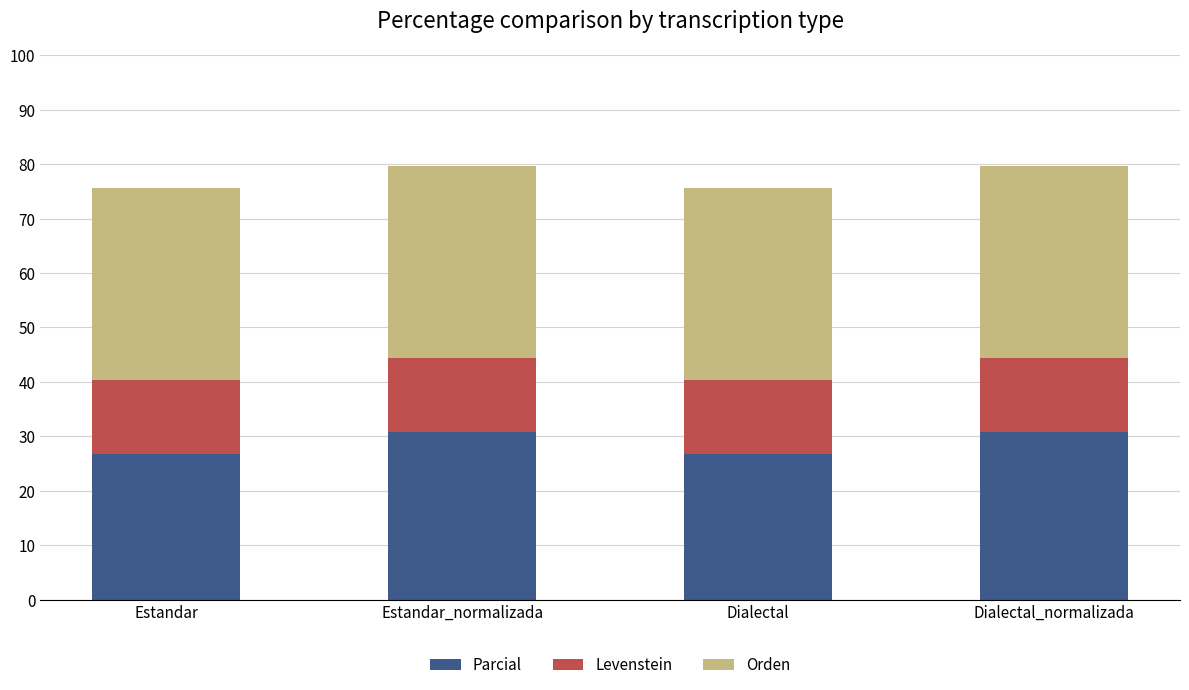

What value does the Parcial series have at Estandar_normalizada?

30.8